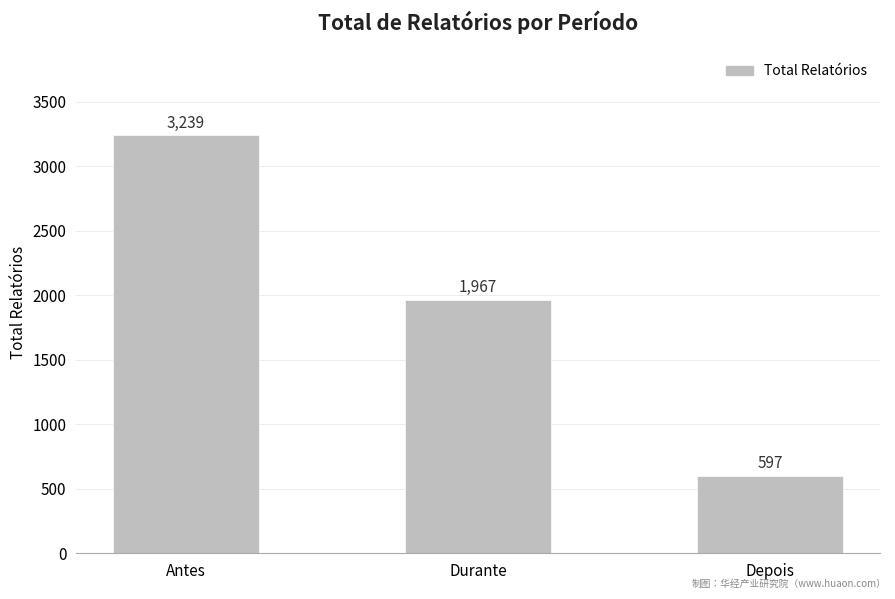

What is the sum of the values at Durante and Depois?

2564